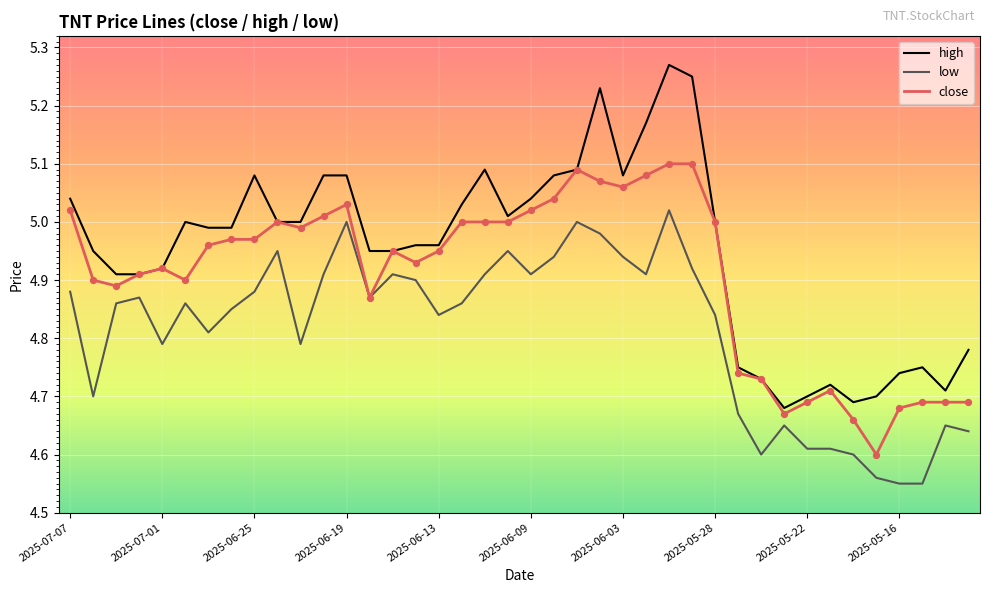

True or false: low and high cross at least once.

False